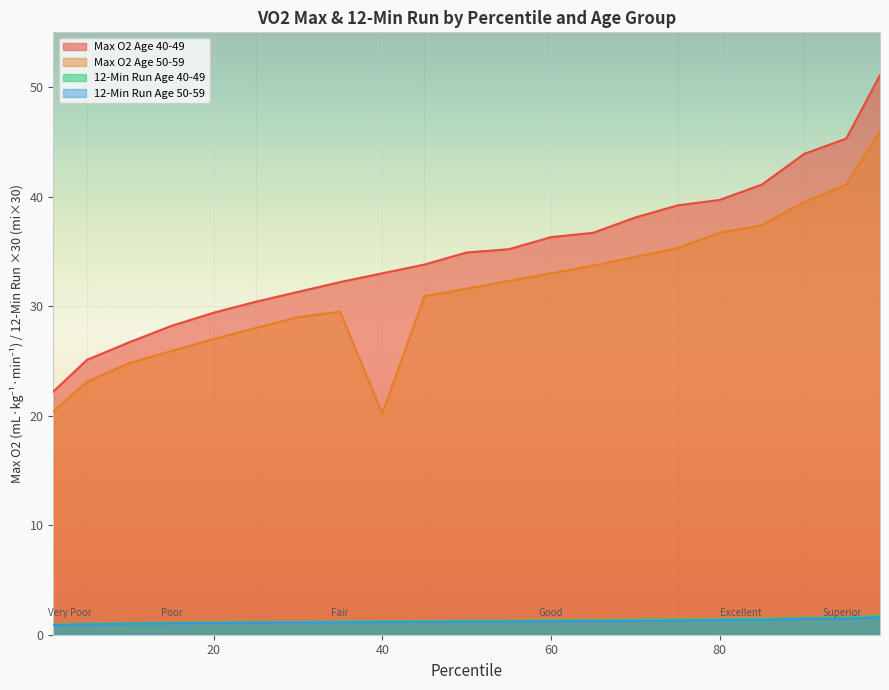

At how many categories does at least one series exceed 17?

21